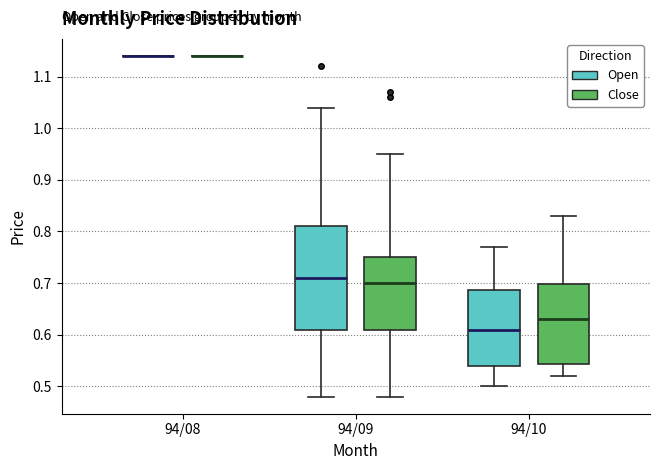

Reading left to right, transcribe this box plot: for each box, give where its median line is, the range the box spans, and where its two whiskers end, as read against the y-axis. The values are not printed on the chart, so give them approximately, as read against the axis.

94/08 (Open): box collapsed to a line at 1.14, whiskers 1.14 to 1.14
94/08 (Close): box collapsed to a line at 1.14, whiskers 1.14 to 1.14
94/09 (Open): median 0.71, box 0.61 to 0.81, whiskers 0.48 to 1.04
94/09 (Close): median 0.70, box 0.61 to 0.75, whiskers 0.48 to 0.95
94/10 (Open): median 0.61, box 0.54 to 0.69, whiskers 0.50 to 0.77
94/10 (Close): median 0.63, box 0.54 to 0.70, whiskers 0.52 to 0.83